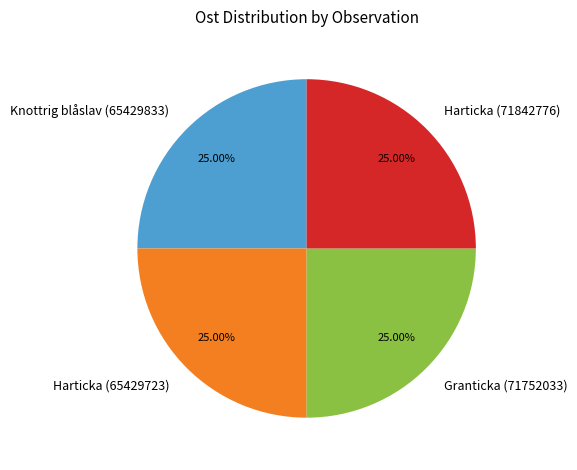

The Knottrig blåslav (65429833) slice represents 15% of the pie. True or false?

False